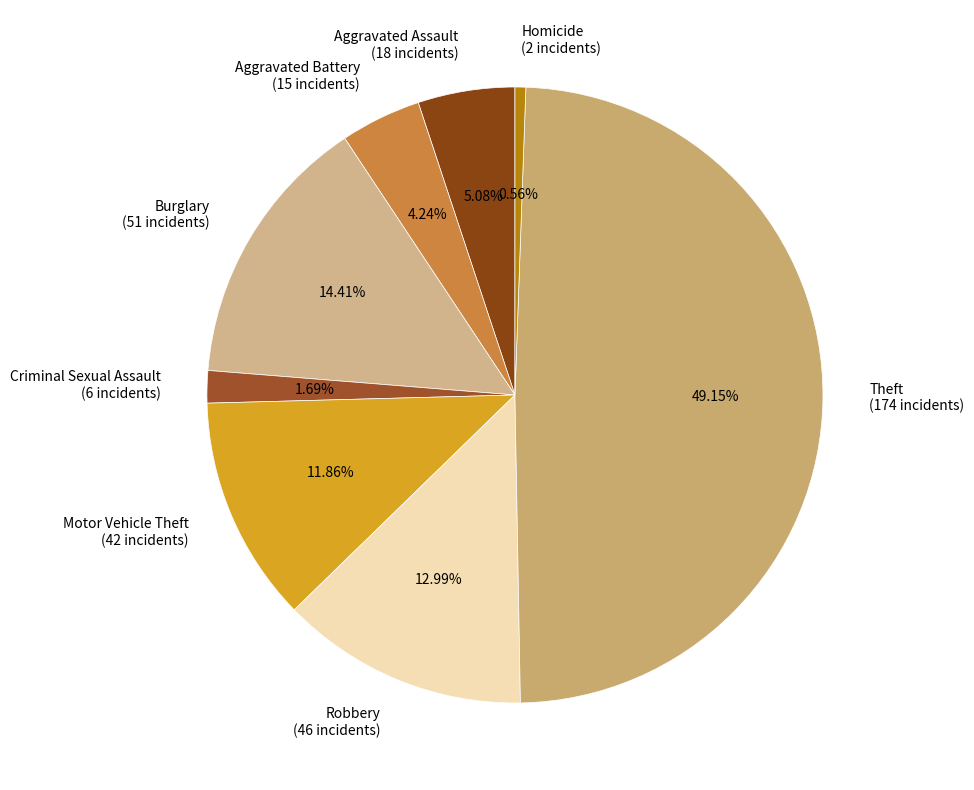

To the nearest percent, what portion does Aggravated Assault represent?

5%